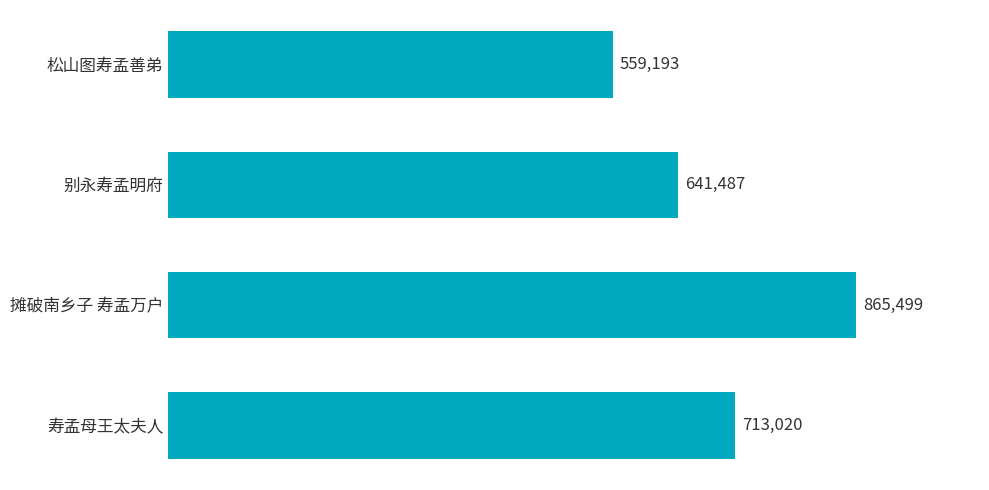

Are the bars horizontal?

Yes